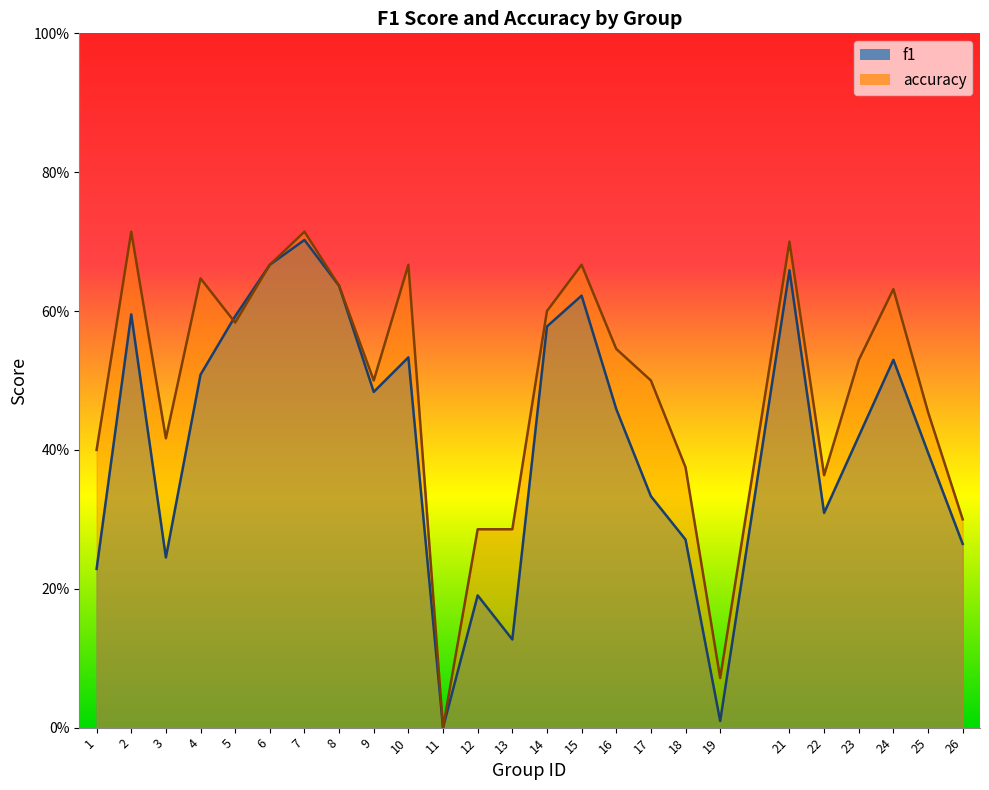

What is the difference between the accuracy values at 11 and 18?

0.4